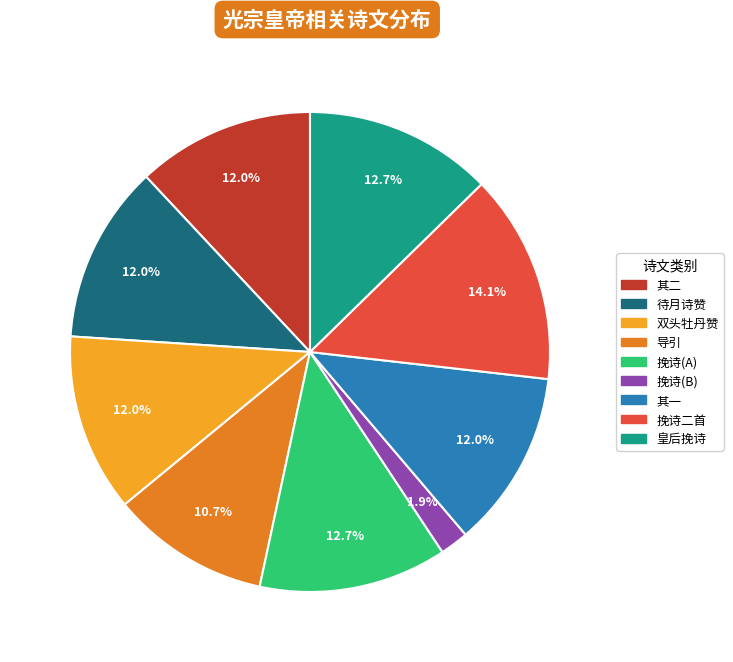

Is there a majority slice in this chart?

No